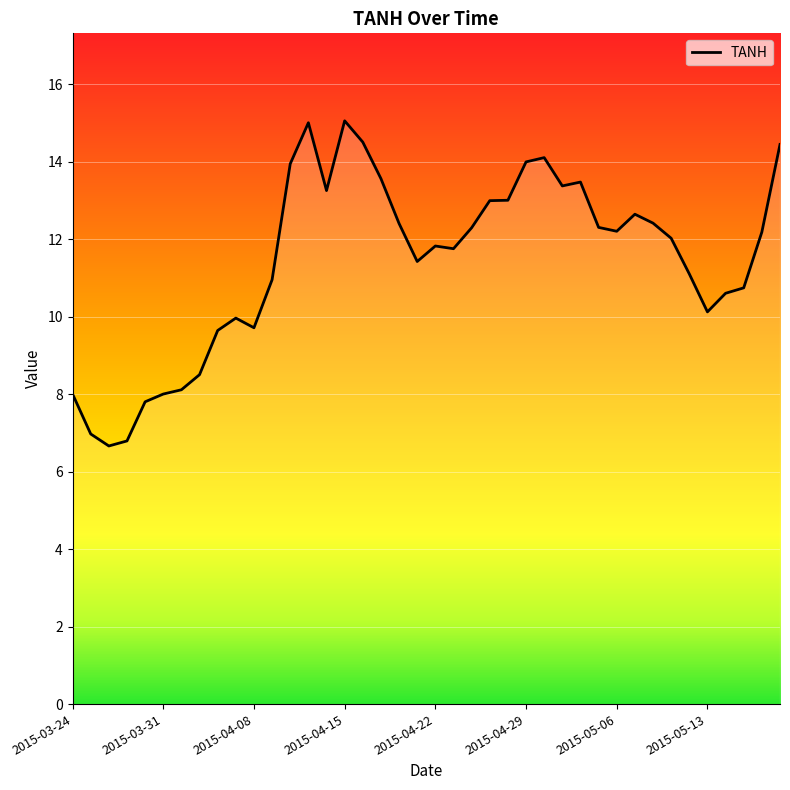

What is the maximum value shown in the chart?

15.1